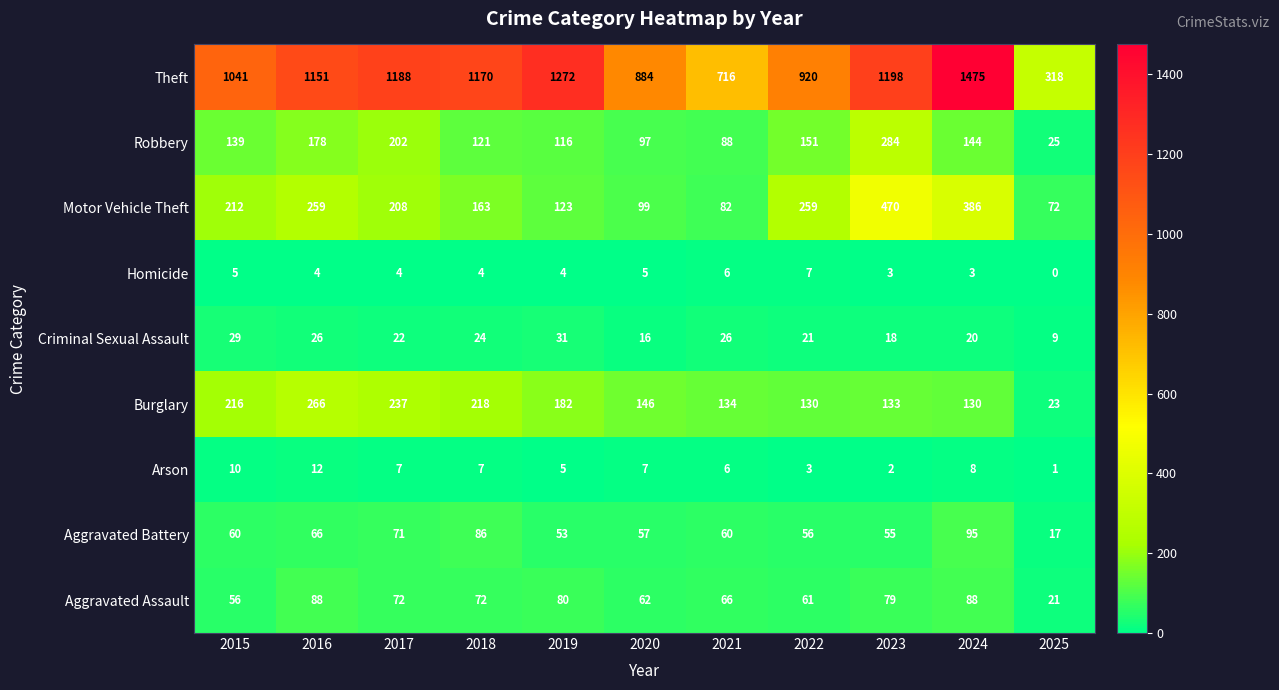

What is the sum of the Arson values at 2025 and 2021?

7